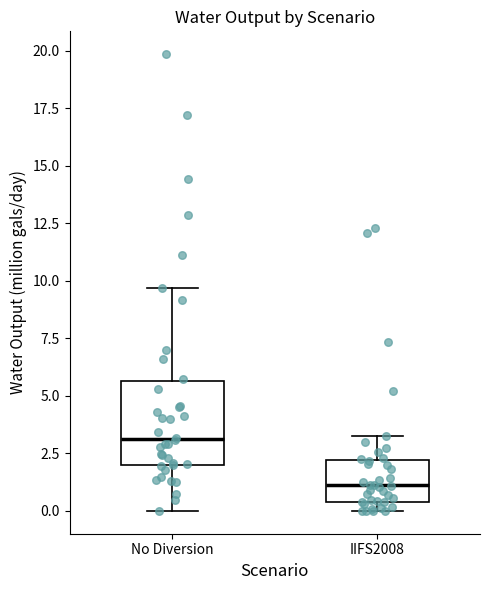

Reading left to right, transcribe this box plot: for each box, give where its median line is, the range the box spans, and where its two whiskers end, as read against the y-axis. The values are not printed on the chart, so give them approximately, as read against the axis.

No Diversion: median 3.0, box 2.0 to 5.5, whiskers 0.0 to 9.5
IIFS2008: median 1.0, box 0.5 to 2.0, whiskers 0.0 to 3.5